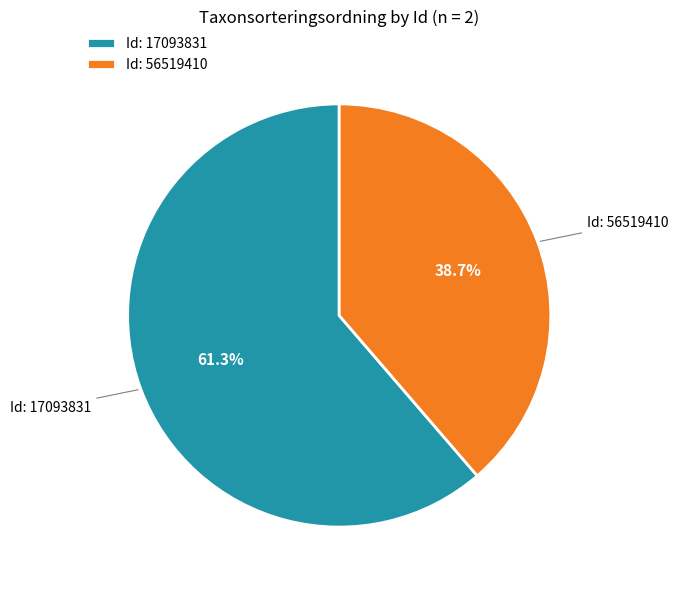

Combined, what portion of the pie is Id: 56519410 and Id: 17093831?

100.0%